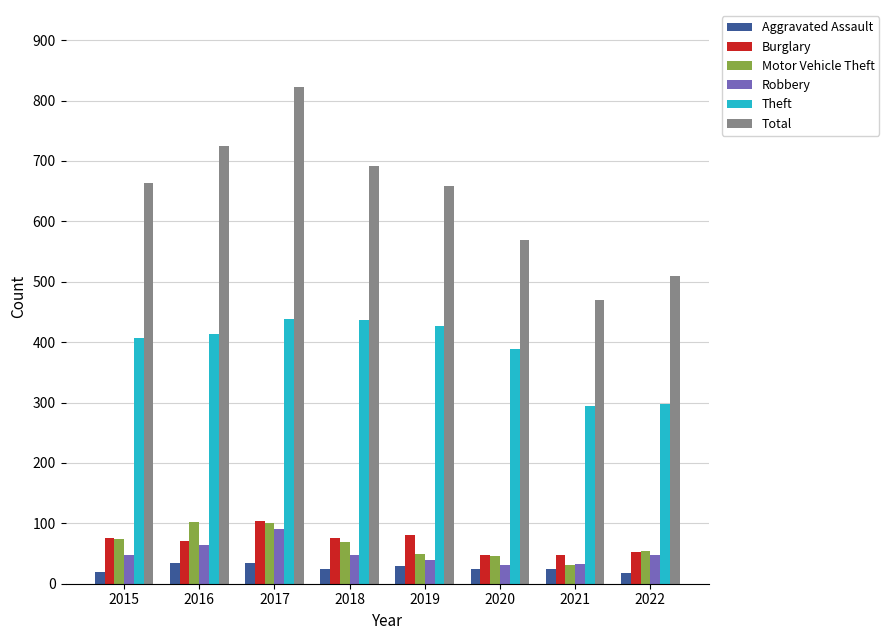

At which category is the sum across all series the highest?

2017